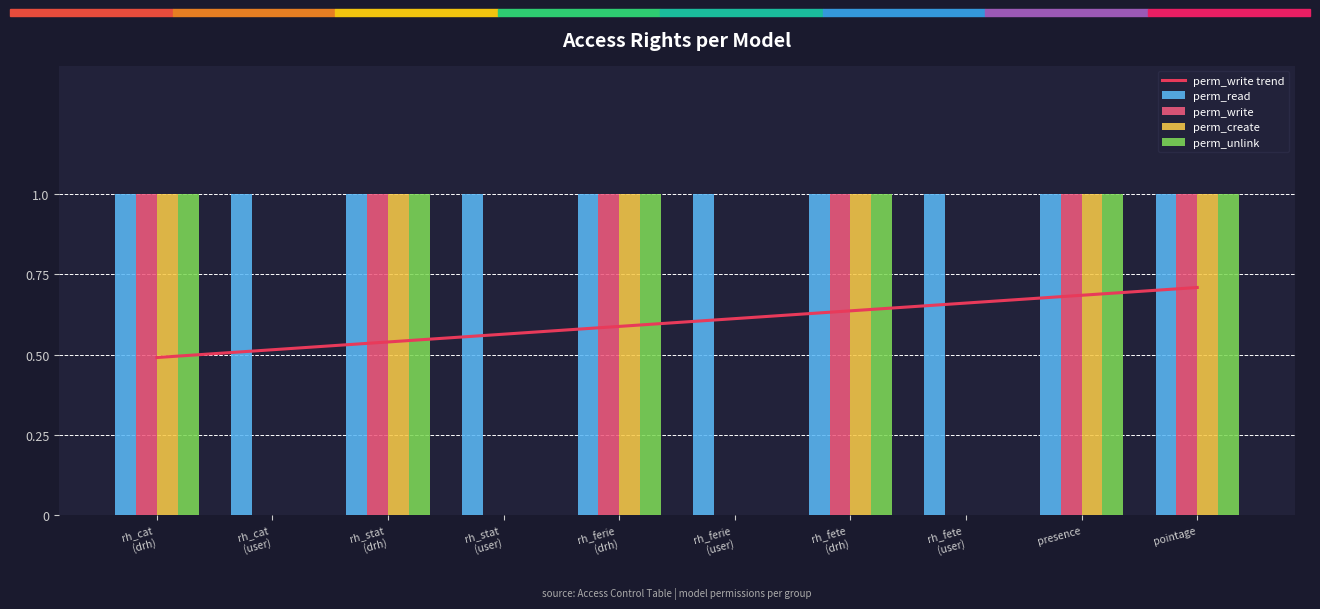

Which series has the largest total across all categories?

perm_read